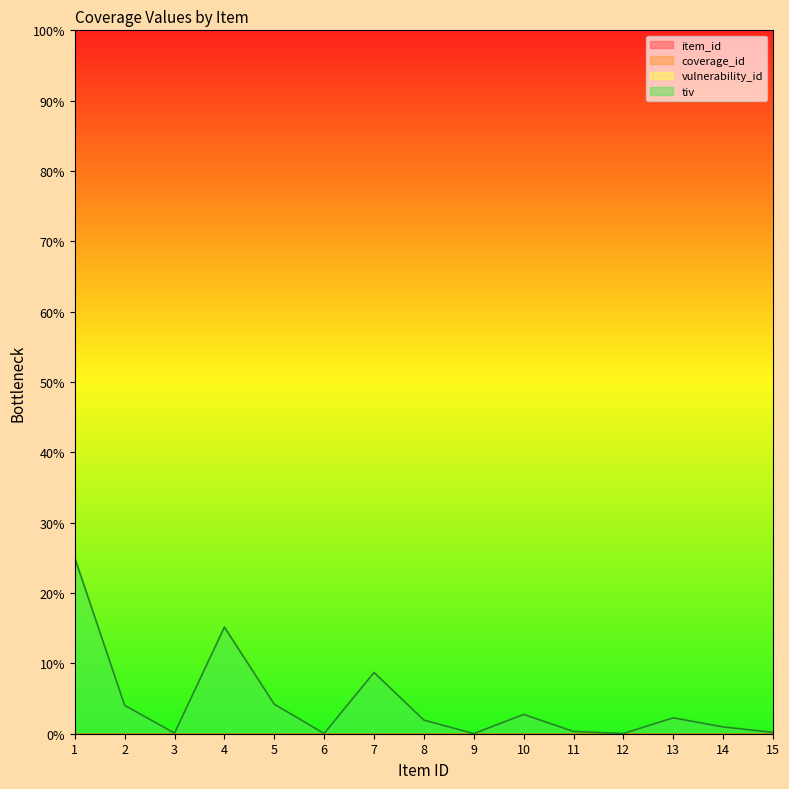

Does the chart display data point markers on the line(s)?

No